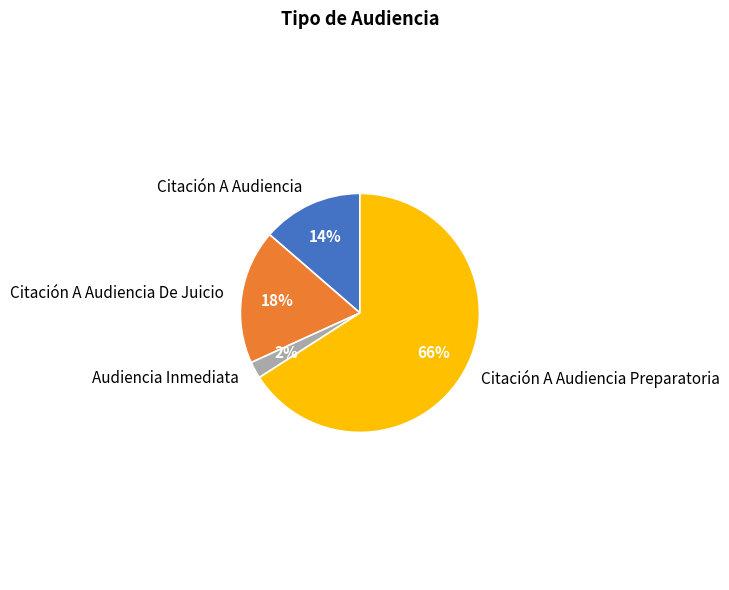

How many segments does this pie chart have?

4